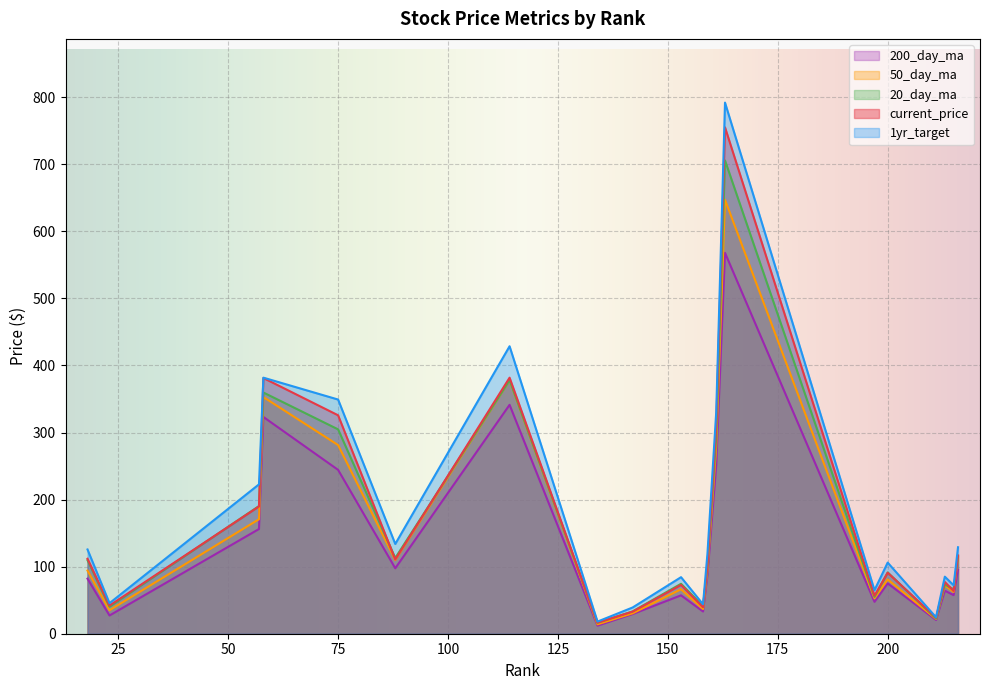

What is the maximum value shown in the chart?

791.9